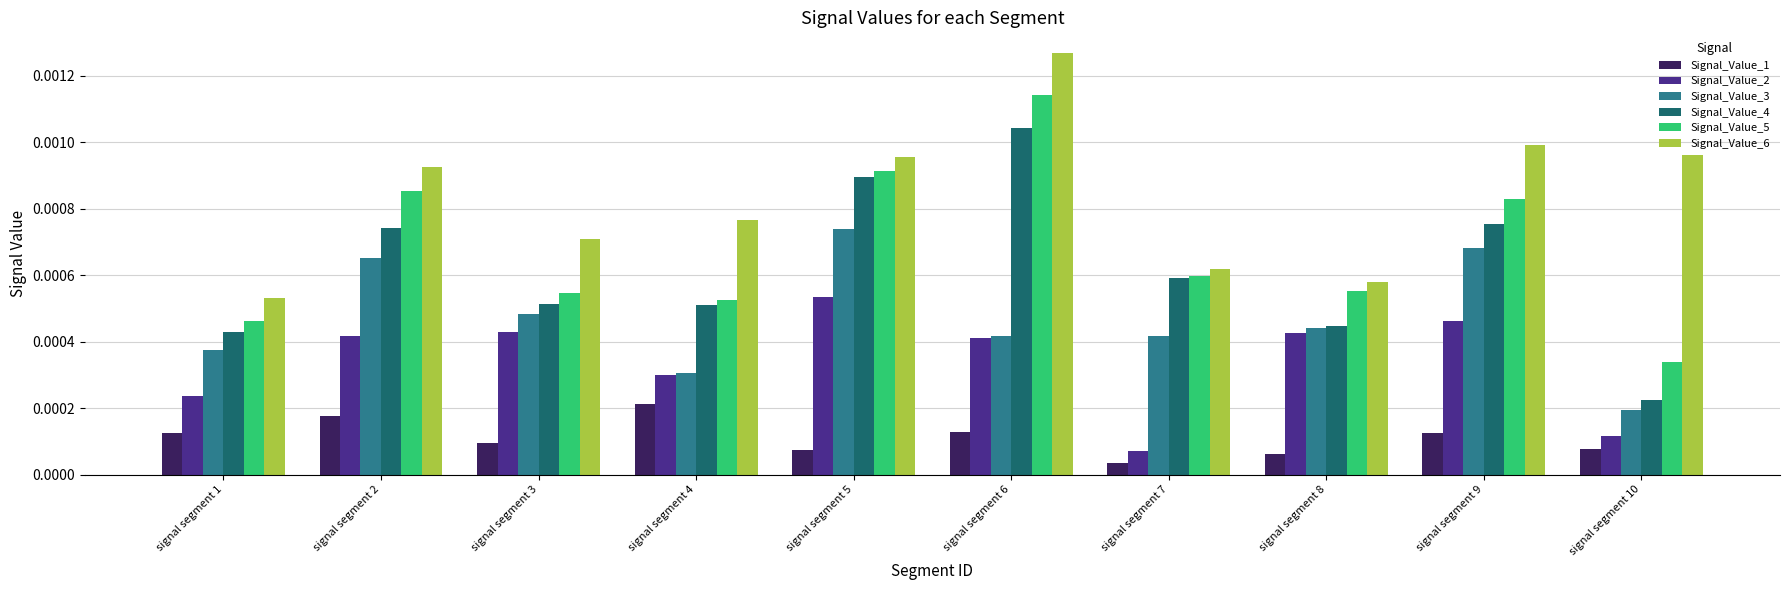

What are all the series names shown in the legend?

Signal_Value_1, Signal_Value_2, Signal_Value_3, Signal_Value_4, Signal_Value_5, Signal_Value_6